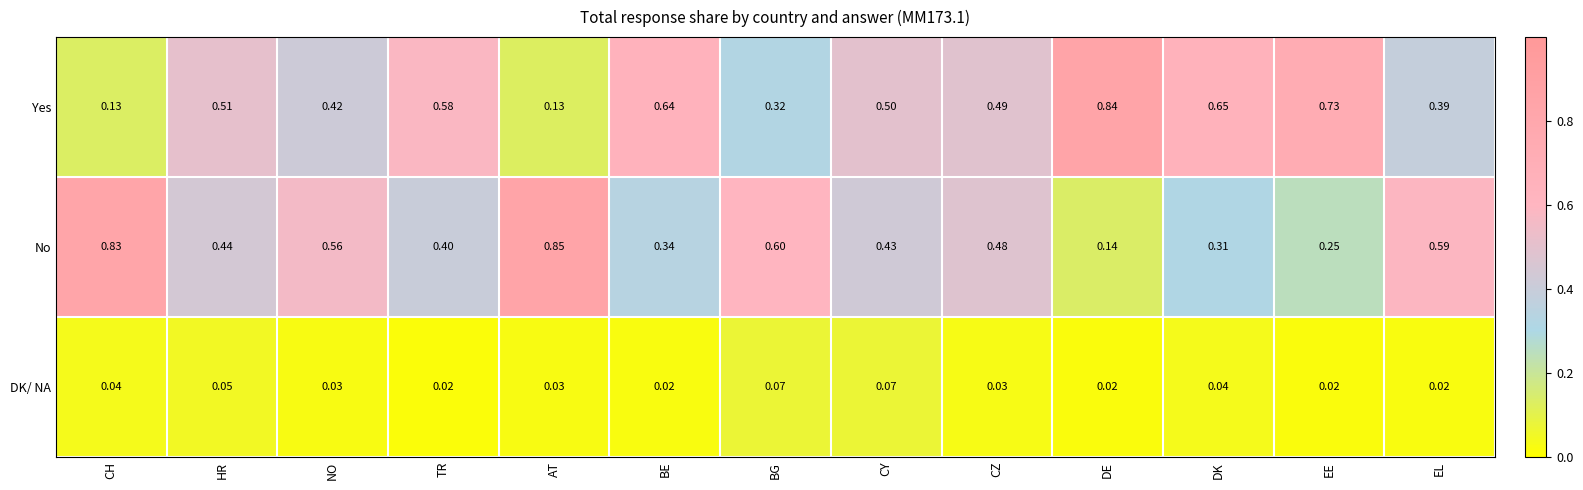

Which label corresponds to the largest value in the chart?

AT